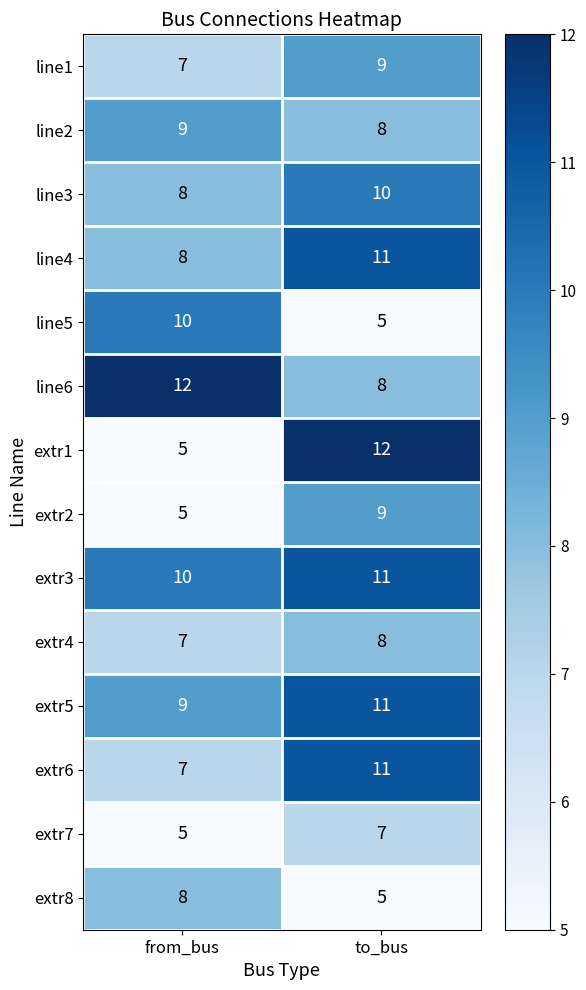

What is the sum of all line5 values?

15